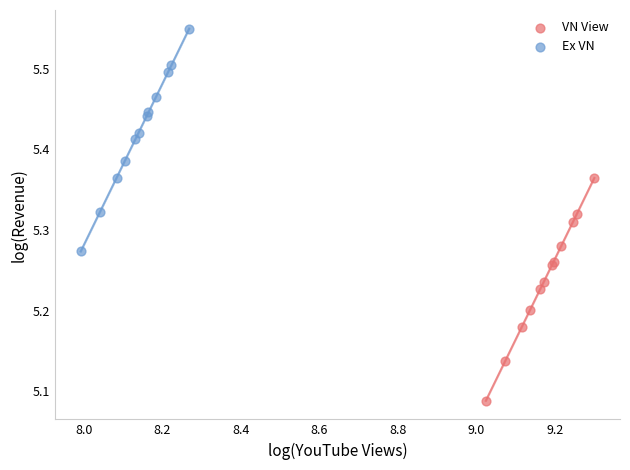

Which series contains the lowest Y value?

VN View